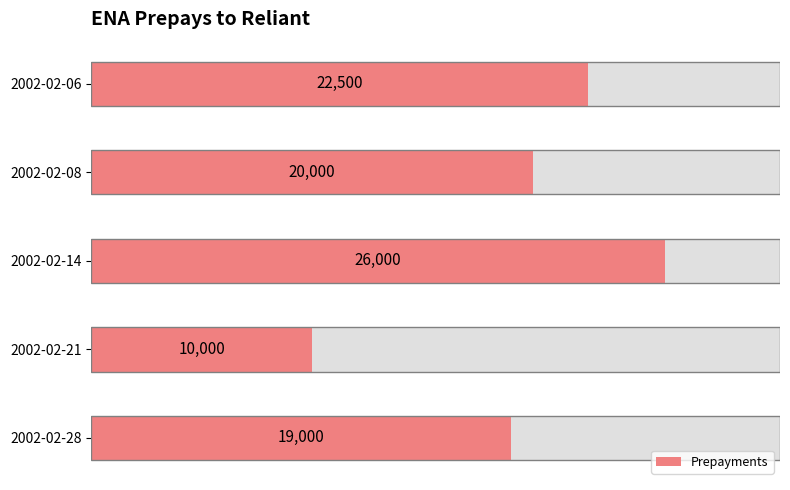

How many distinct data groups are displayed?

1